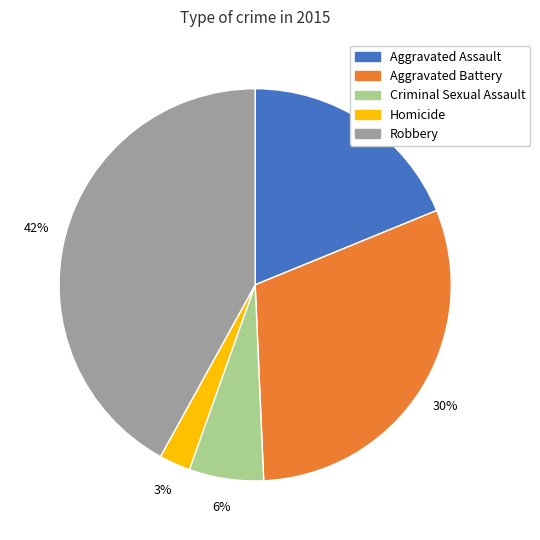

Does Robbery represent more than half of the total?

No